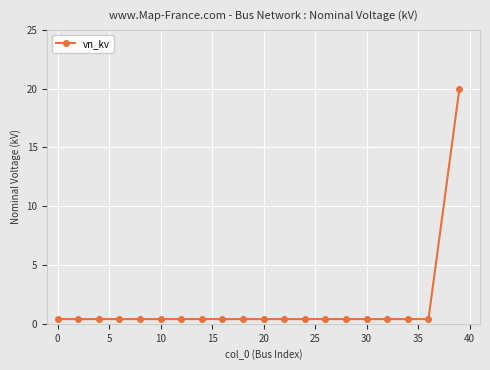

What is the maximum value shown in the chart?

20.0